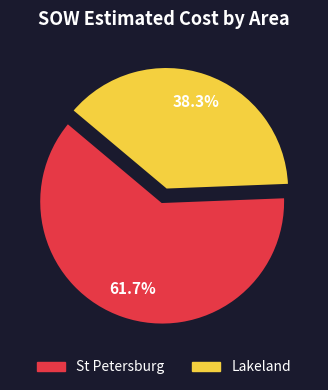

Is there any slice that represents more than half of the pie?

Yes